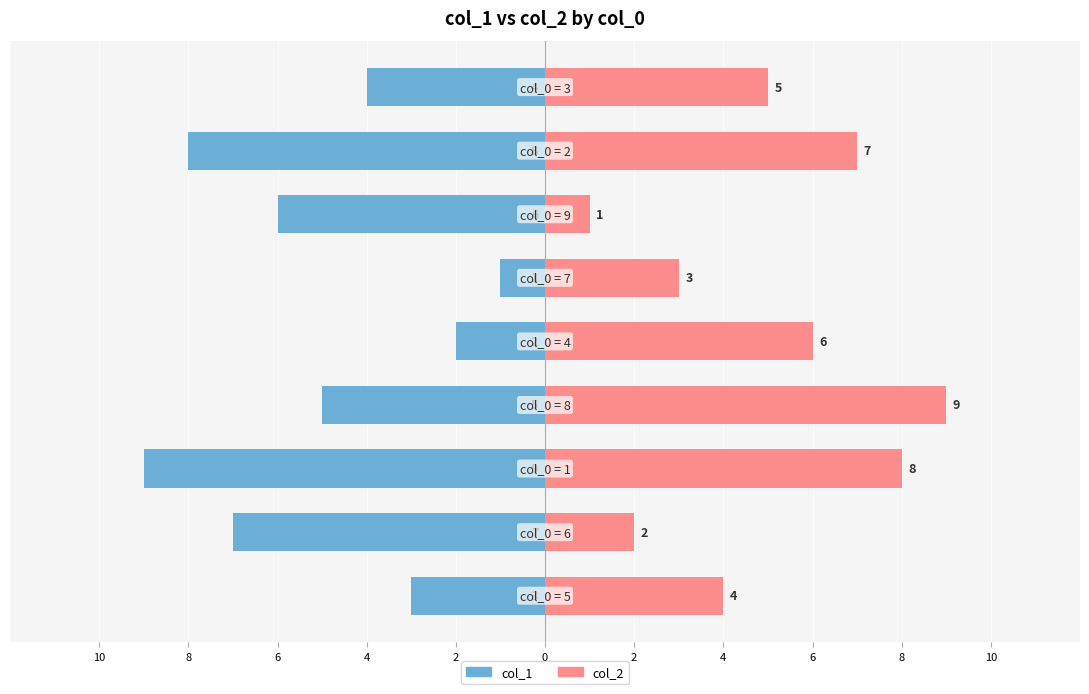

What is the sum of all col_2 values?

45